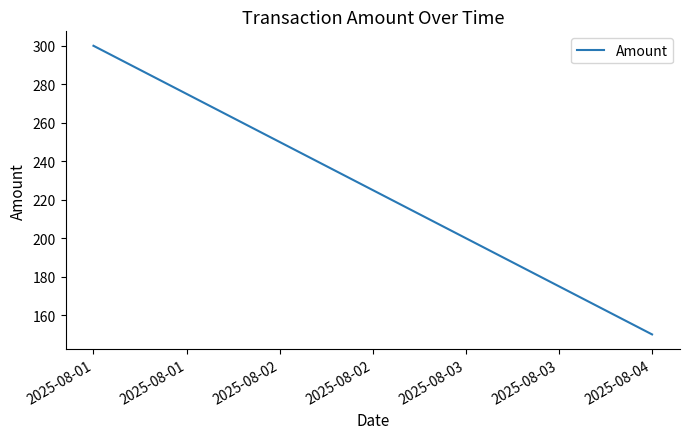

How many lines are shown in the chart?

1